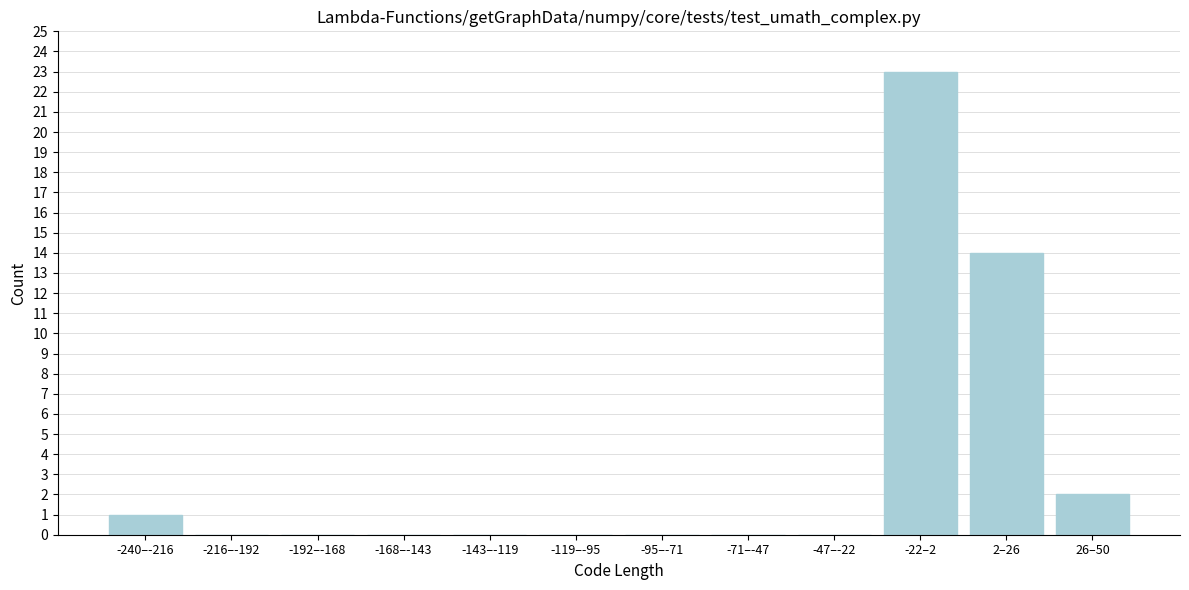

Reading left to right, transcribe all the data shown in this chart.

-240–-216=1	-216–-192=0	-192–-168=0	-168–-143=0	-143–-119=0	-119–-95=0	-95–-71=0	-71–-47=0	-47–-22=0	-22–2=23	2–26=14	26–50=2